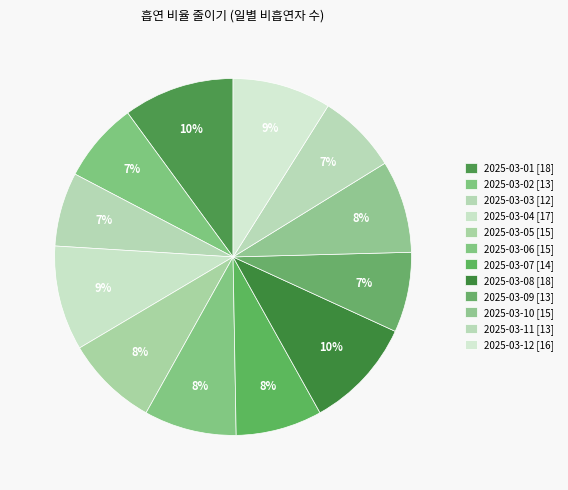

How many segments does this pie chart have?

12